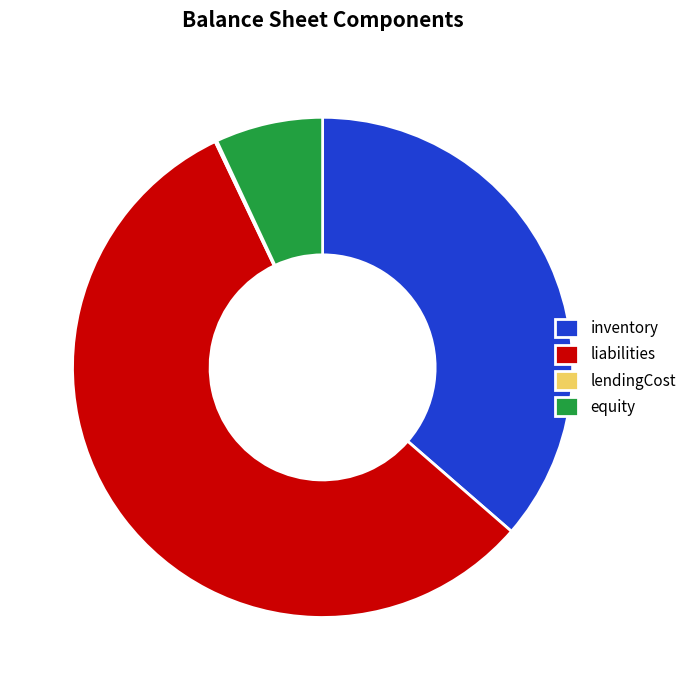

Do equity and liabilities together represent more than half of the pie?

Yes